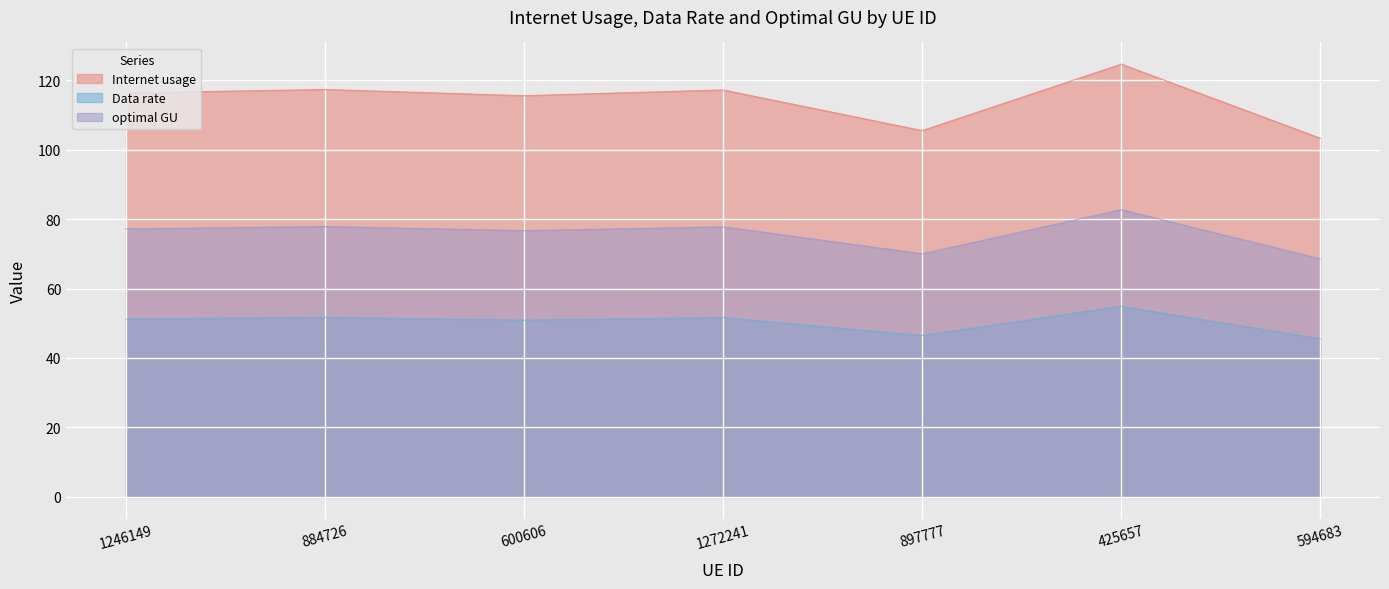

What is the value of the Internet usage point at the 5th from the left?

105.5